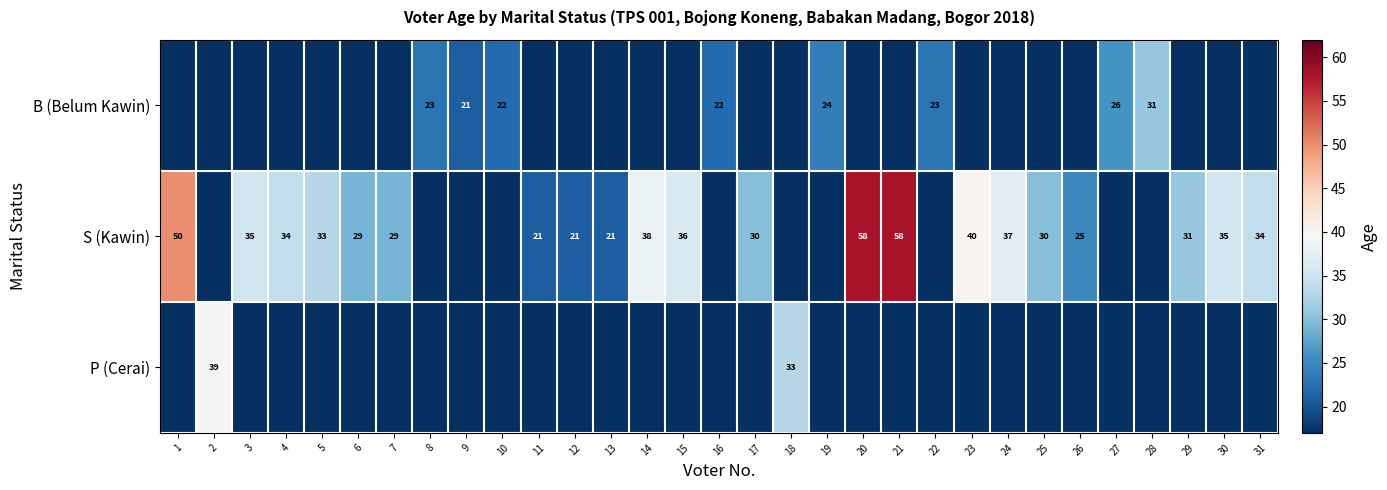

The value of P (Cerai) at 18 is 44. True or false?

False